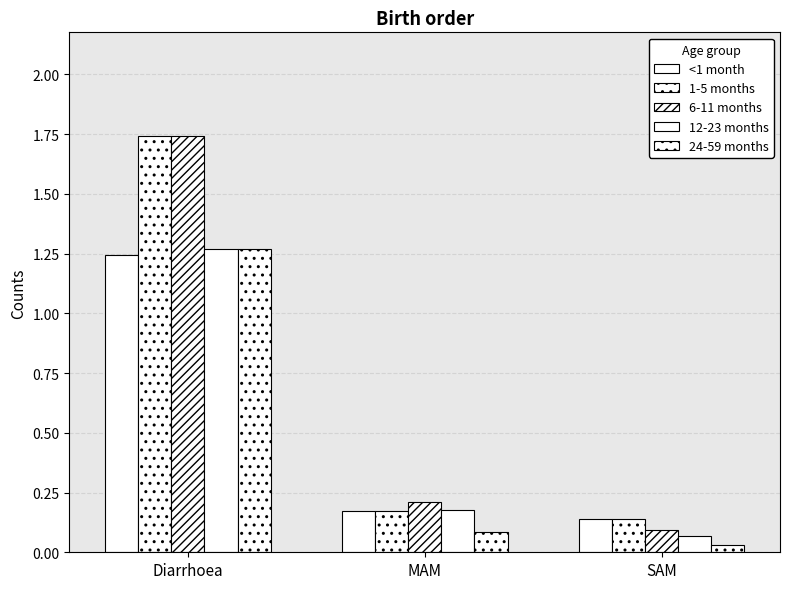

At which label does 1-5 months reach its minimum?

SAM